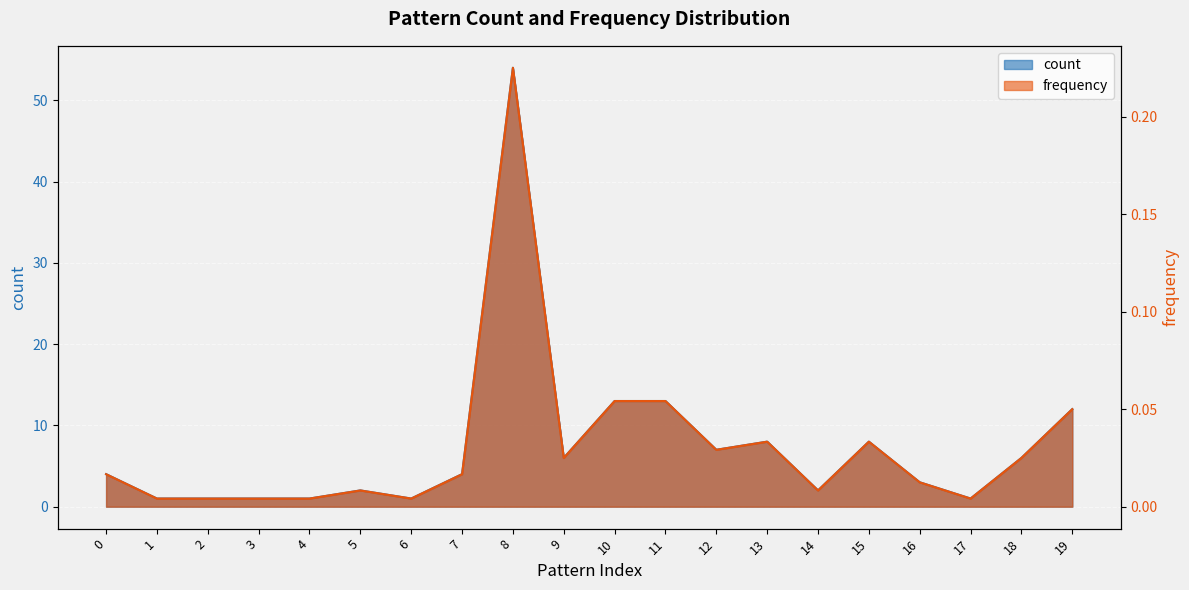

Rank the series by their average value, from lowest to highest.

frequency, count